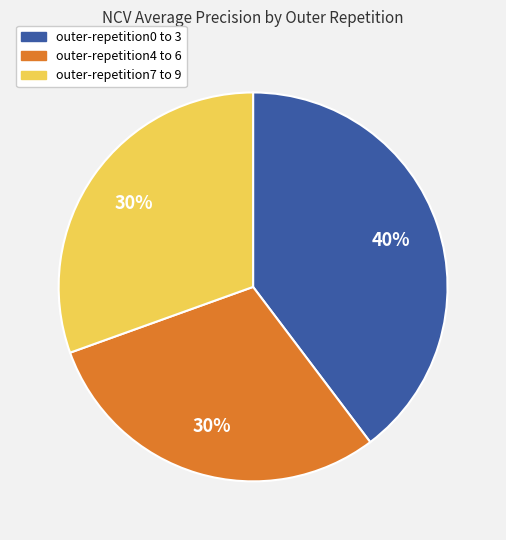

Is there any slice that represents more than half of the pie?

No